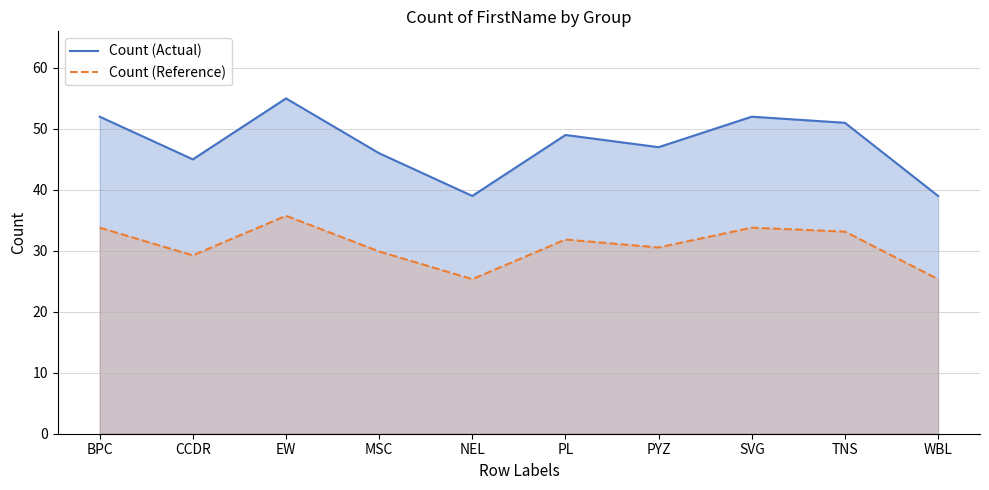

What is the difference between the second highest and minimum values in the Count (Actual) series?

13.0